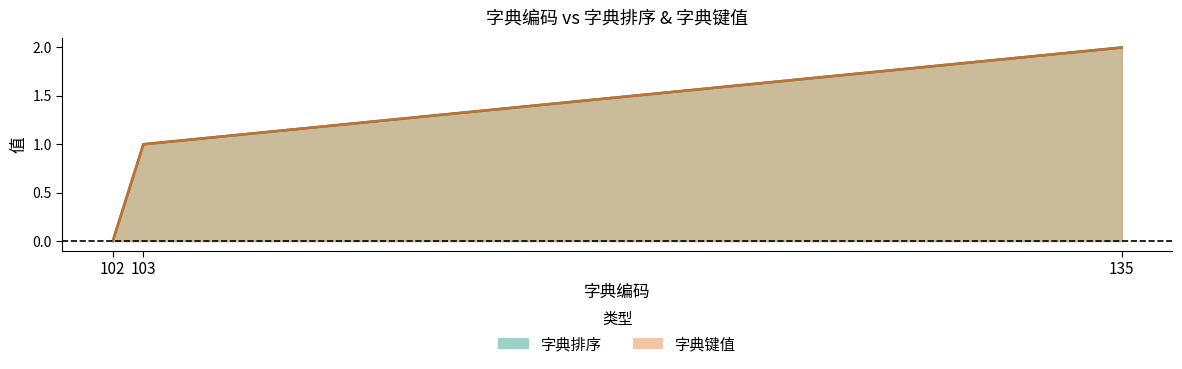

What is the value of the 字典键值 point at the 3rd from the left?

2